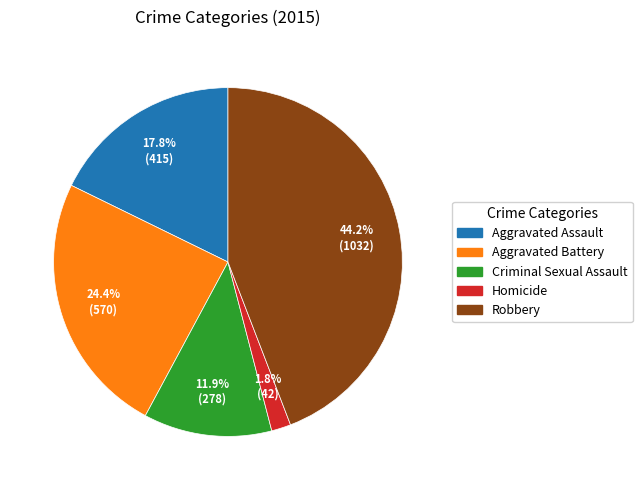

What is the smallest slice in the pie chart?

Homicide